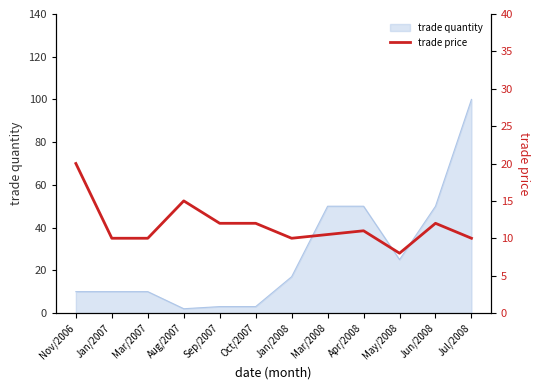

The value at Nov/2006 is 20.0. True or false?

True